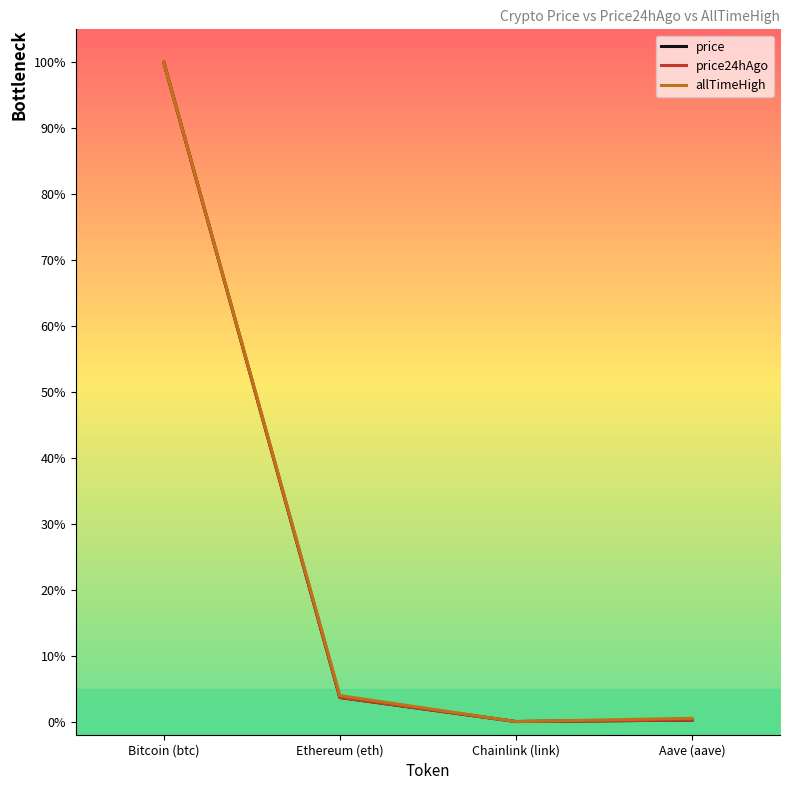

What are all the series names shown in the legend?

price, price24hAgo, allTimeHigh